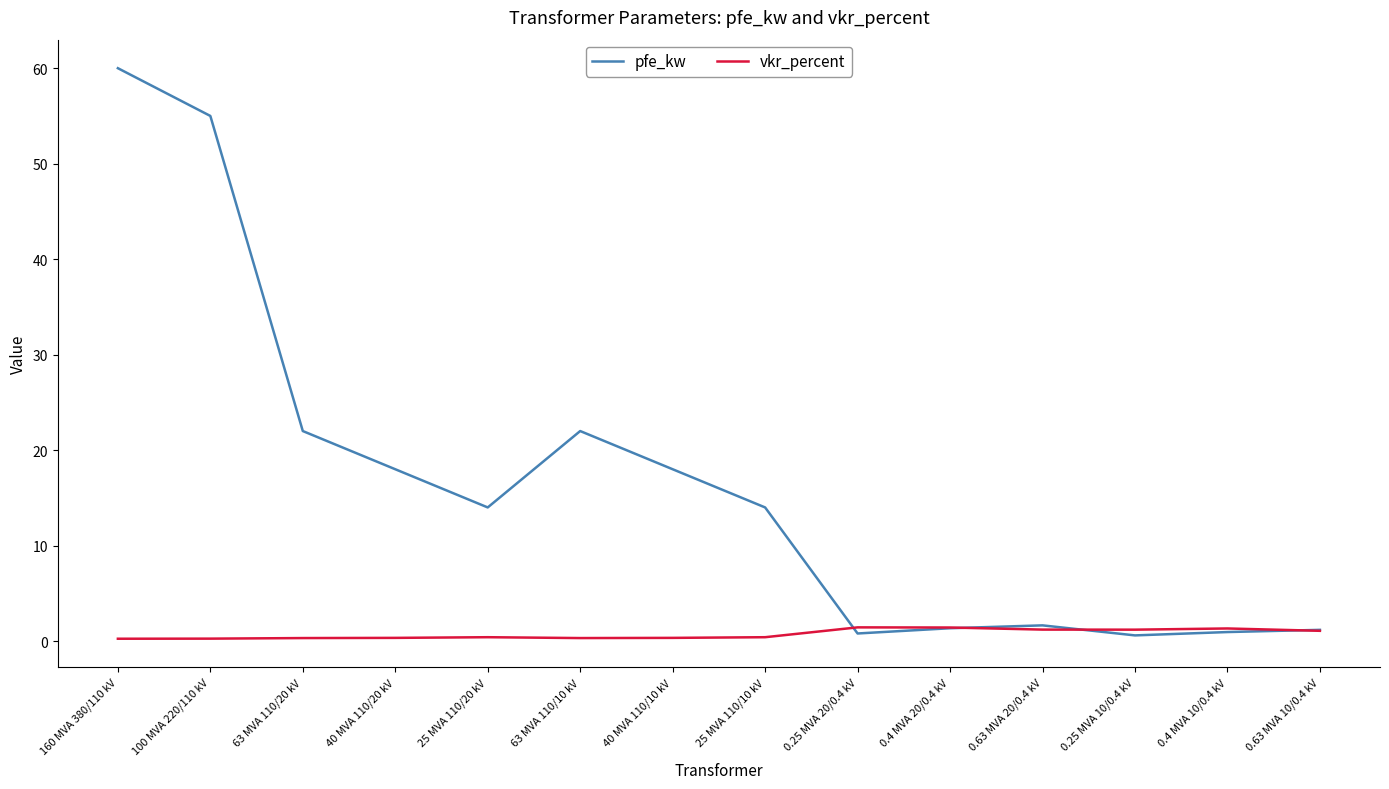

At which category is the sum across all series the highest?

160 MVA 380/110 kV